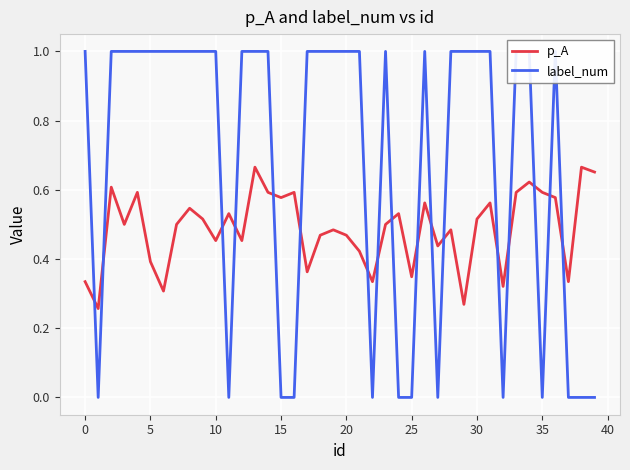

Which series changed the most between 36 and 39?

label_num